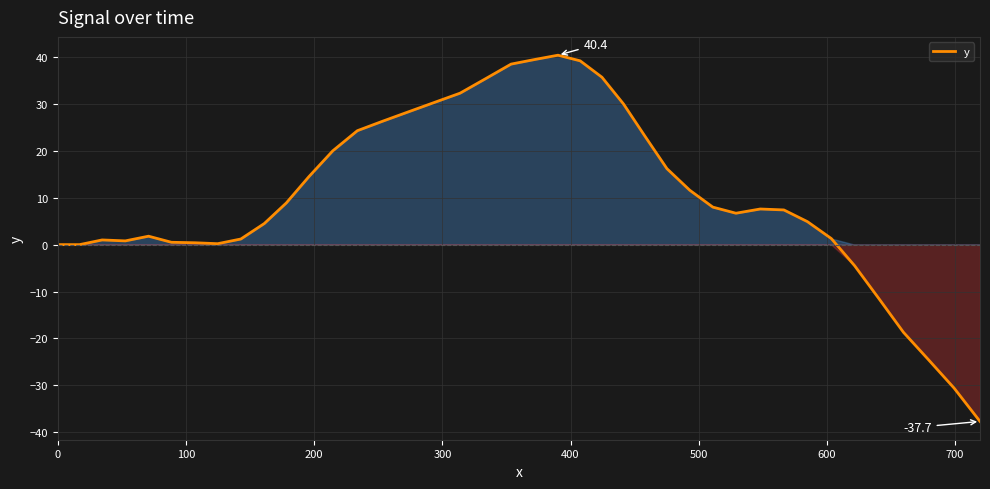

What is the smallest value displayed?

-37.7